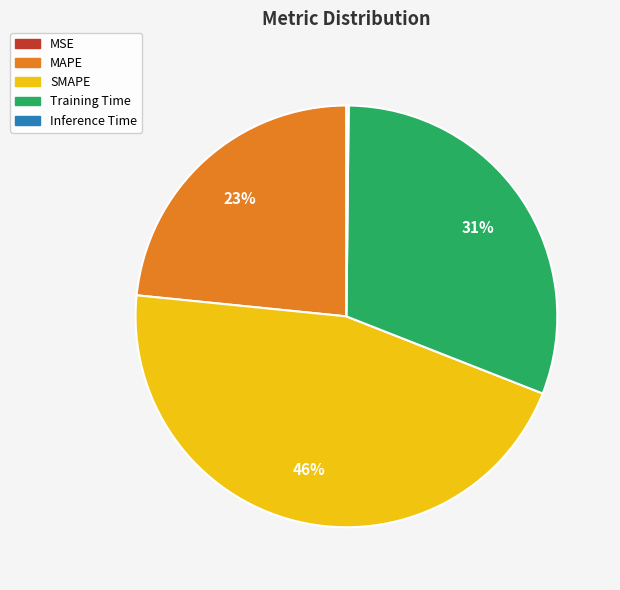

What is the largest slice in the pie chart?

SMAPE